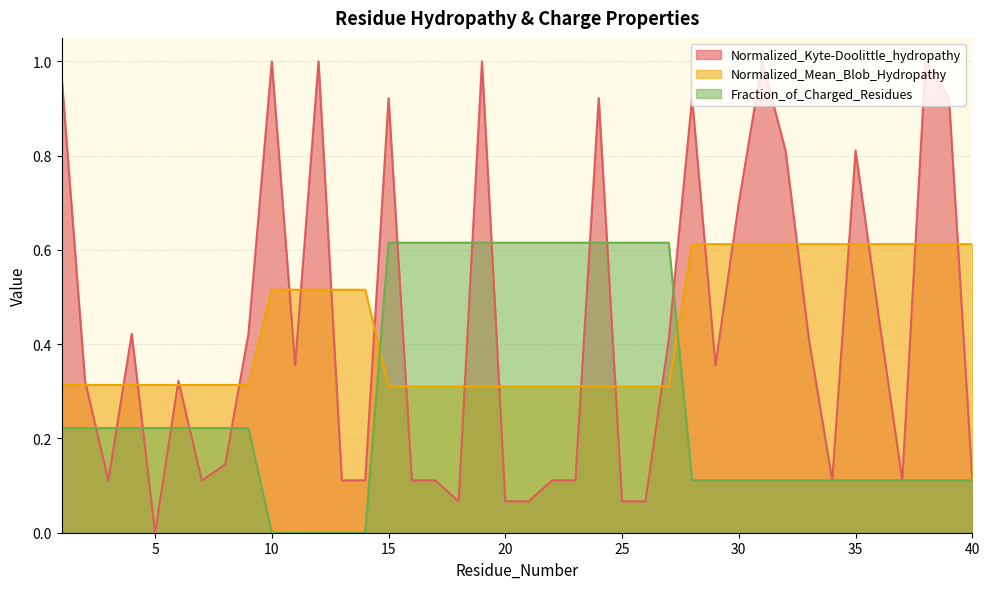

What is the highest value of the Fraction_of_Charged_Residues series?

0.6